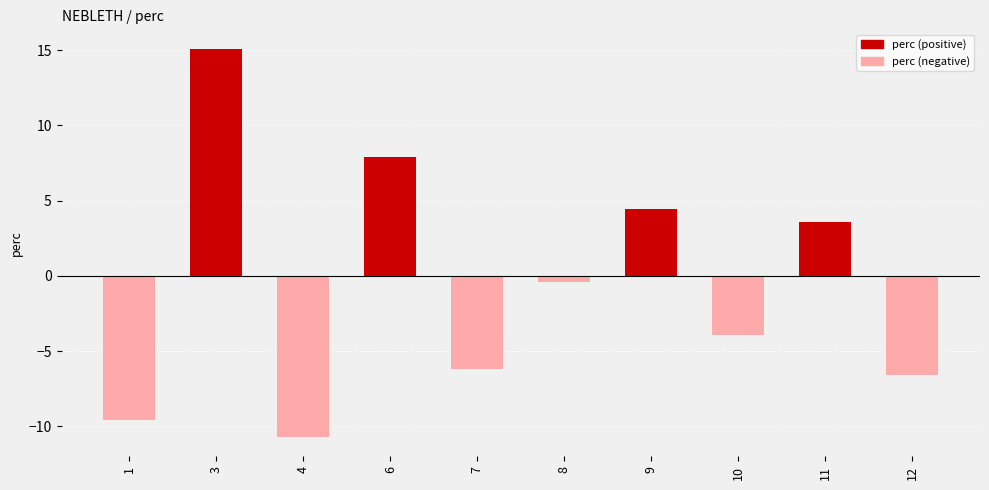

What is the change in value from 1 to 6?

+17.5